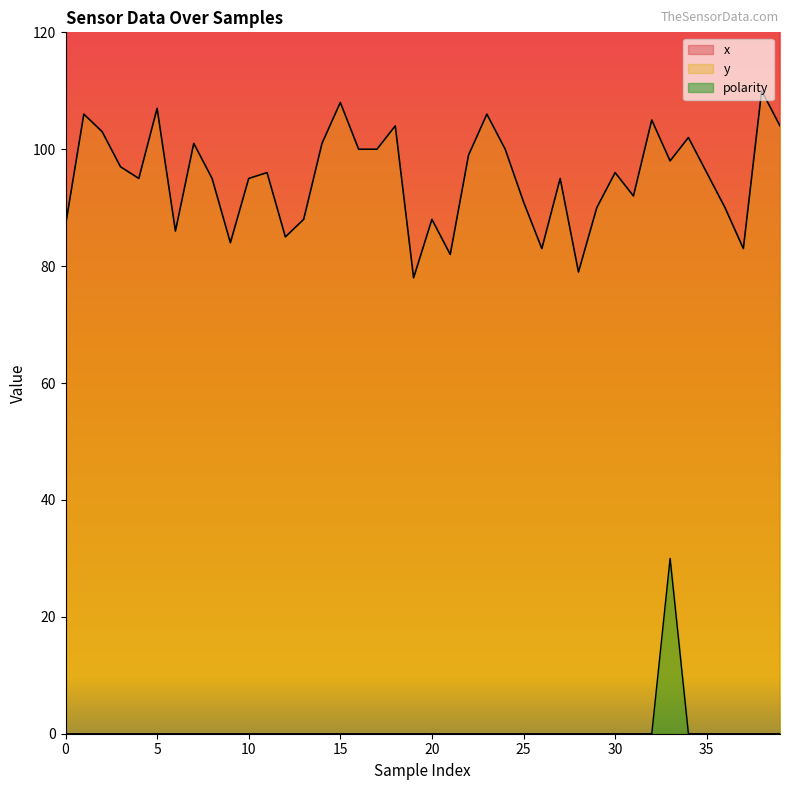

Which series changed the most between 12 and 34?

y